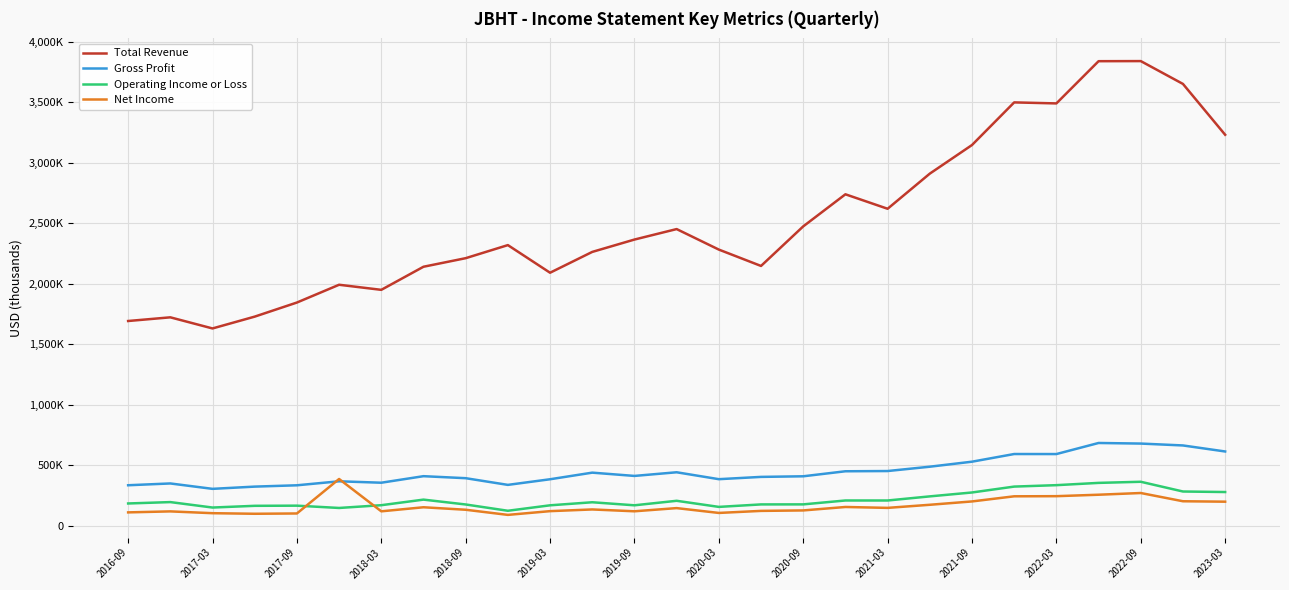

Reading left to right, transcribe all the data shown in this chart.

Total Revenue: 1690700	1721100	1629200	1726900	1843300	1990200	1948200	2139000	2209800	2317800	2089600	2261600	2363700	2450300	2280800	2145600	2472500	2737700	2618100	2908400	3144800	3497000	3488600	3837500	3838300	3649600	3229600
Gross Profit: 333600	348400	303800	322300	333200	366200	354500	408500	391900	336600	383100	437700	410600	440800	383700	402600	407600	449100	451000	486800	528200	591600	591300	682800	678000	662400	612600
Operating Income or Loss: 183000	194400	149400	163600	164900	145900	168700	214800	174700	122700	167800	193000	167900	205100	154700	175200	175500	207700	207600	241600	273800	322500	334300	353100	362300	281900	277500
Net Income: 109400	117600	102700	97900	100400	385300	118100	151700	131100	88700	119600	133600	118400	144700	104800	121700	125500	154000	146600	172200	199800	242200	243300	255300	269400	201300	197800